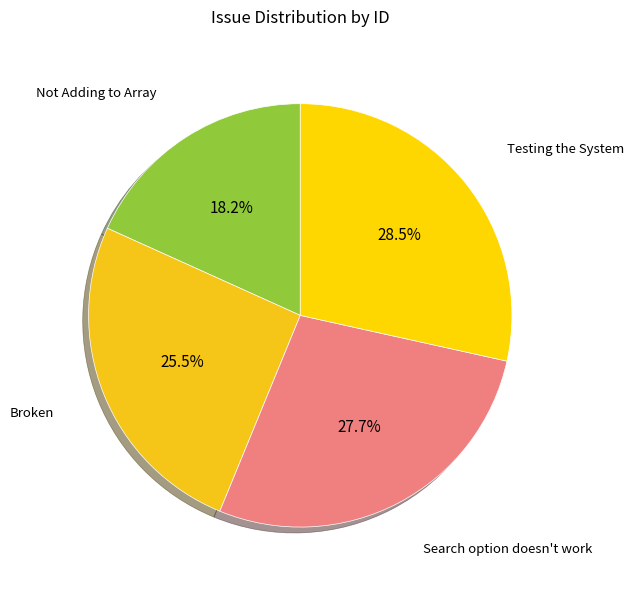

Between Search option doesn't work and Testing the System, which is larger?

Testing the System